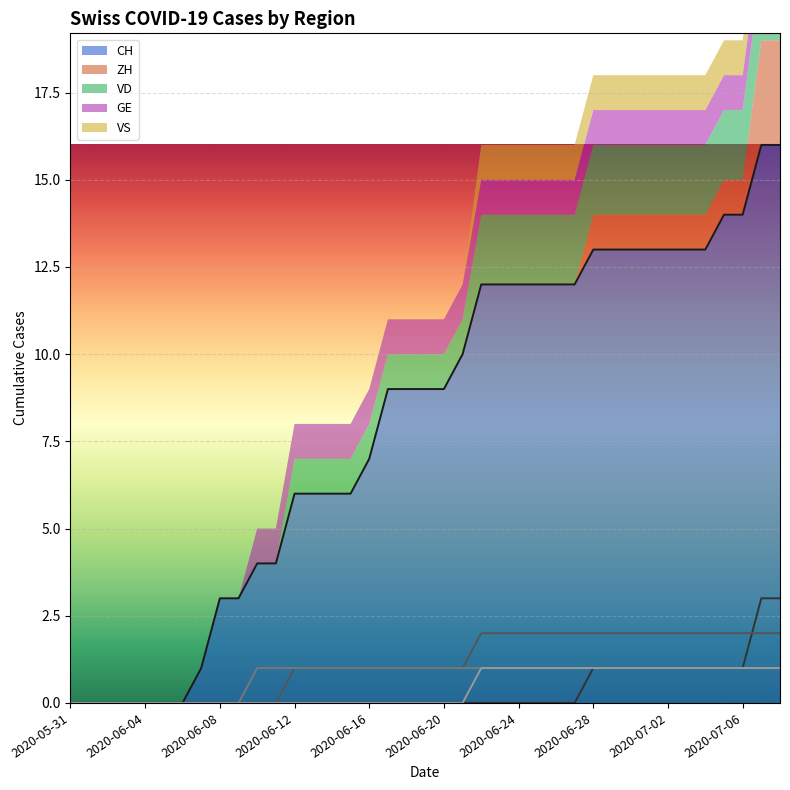

Which series has the widest spread of values?

CH